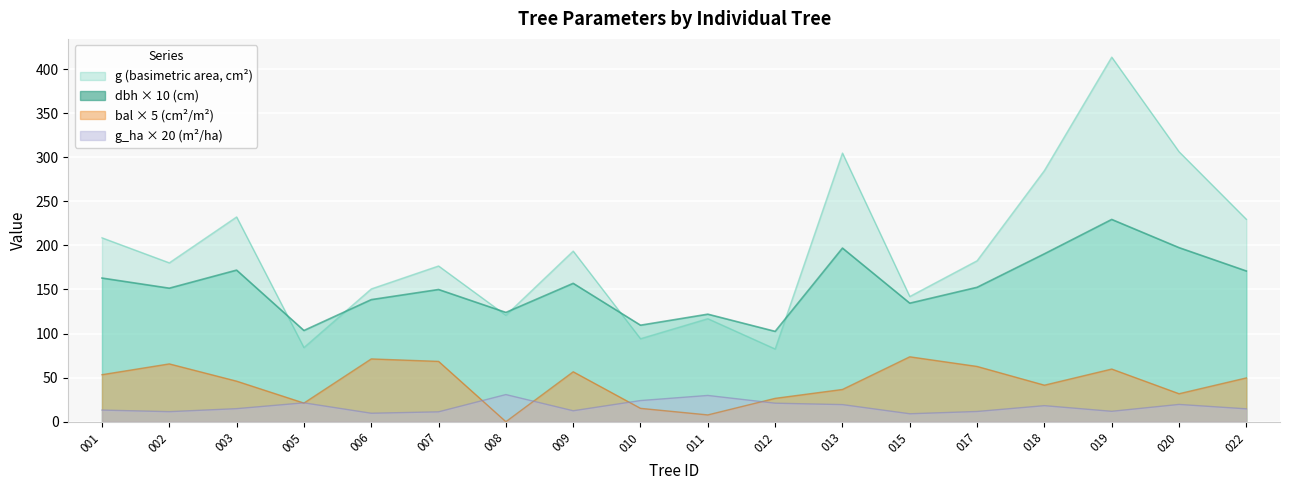

In dbh, how many points are lower than both neighbors (excluding endpoints)?

6